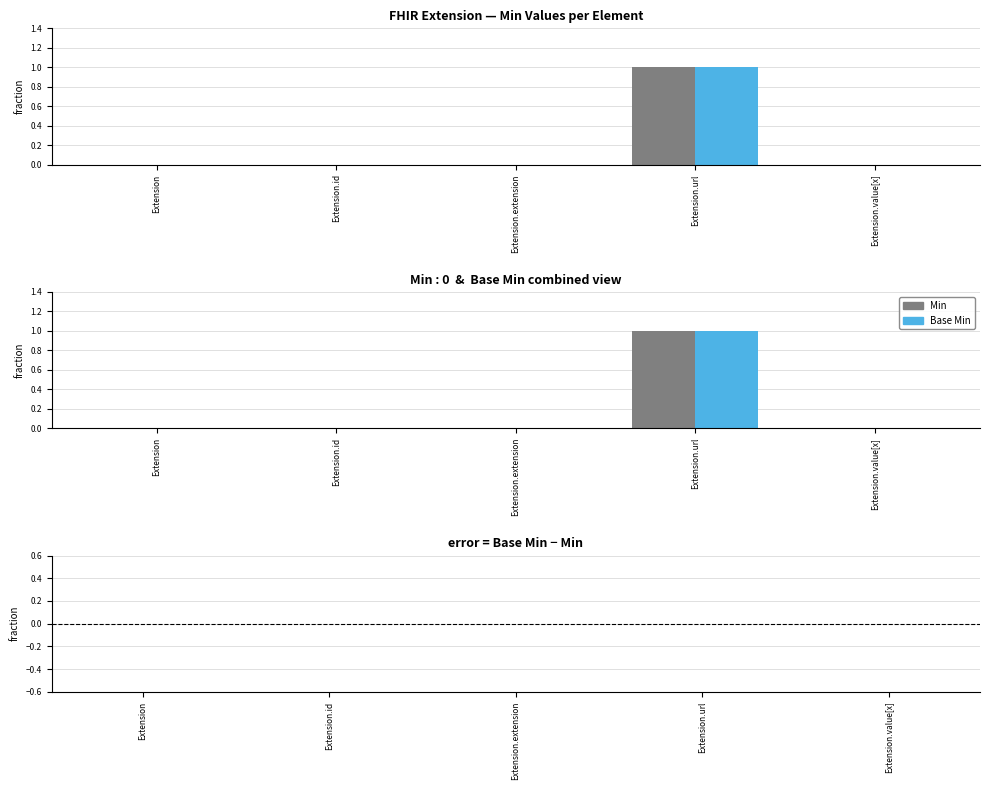

List the labels in order of Base Min − Min value, largest first.

Extension, Extension.id, Extension.extension, Extension.url, Extension.value[x]